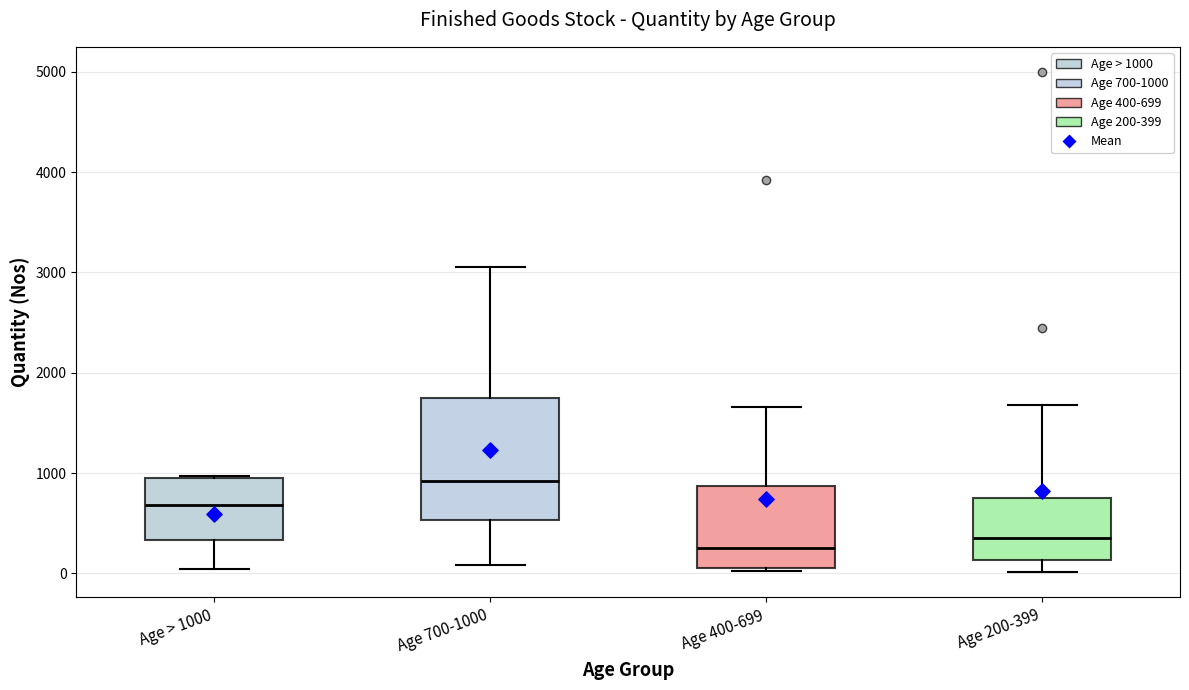

Comparing the boxes themselves (not the whiskers), which one is the tallest?

Age 700-1000